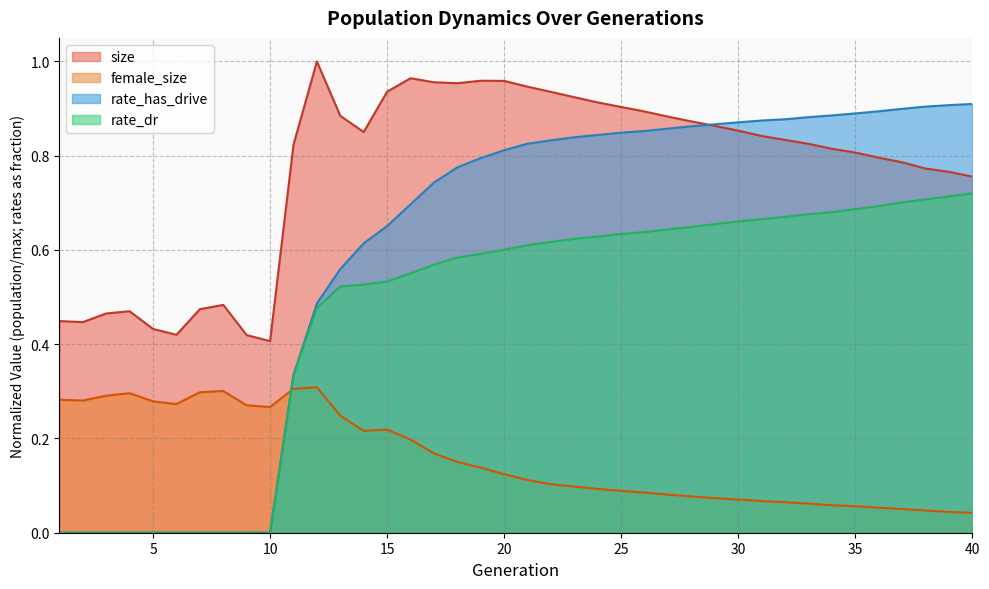

What is the greatest value displayed?

1.0